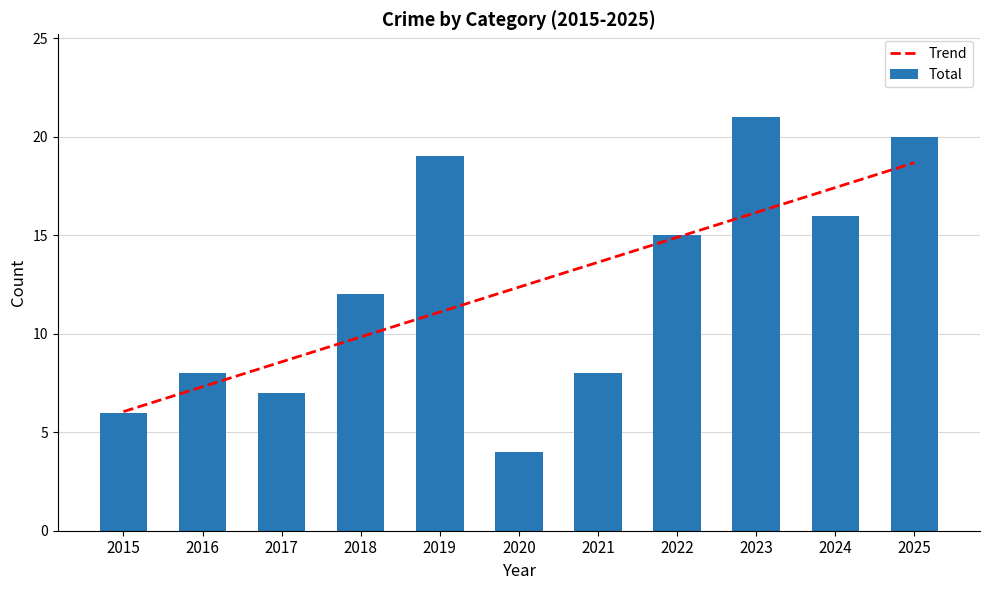

What is the difference between the second highest and minimum values in the Trend series?

11.4